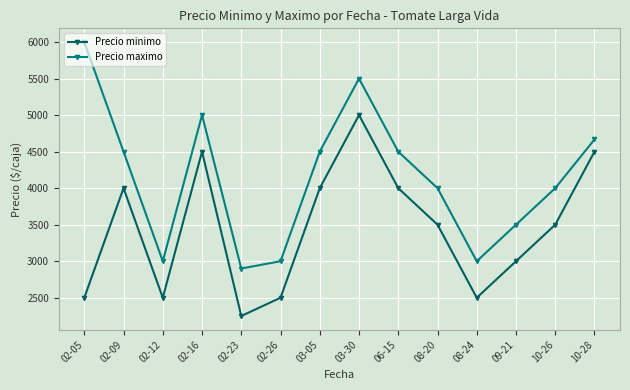

True or false: Precio minimo has more than 0 points higher than both neighbors.

True